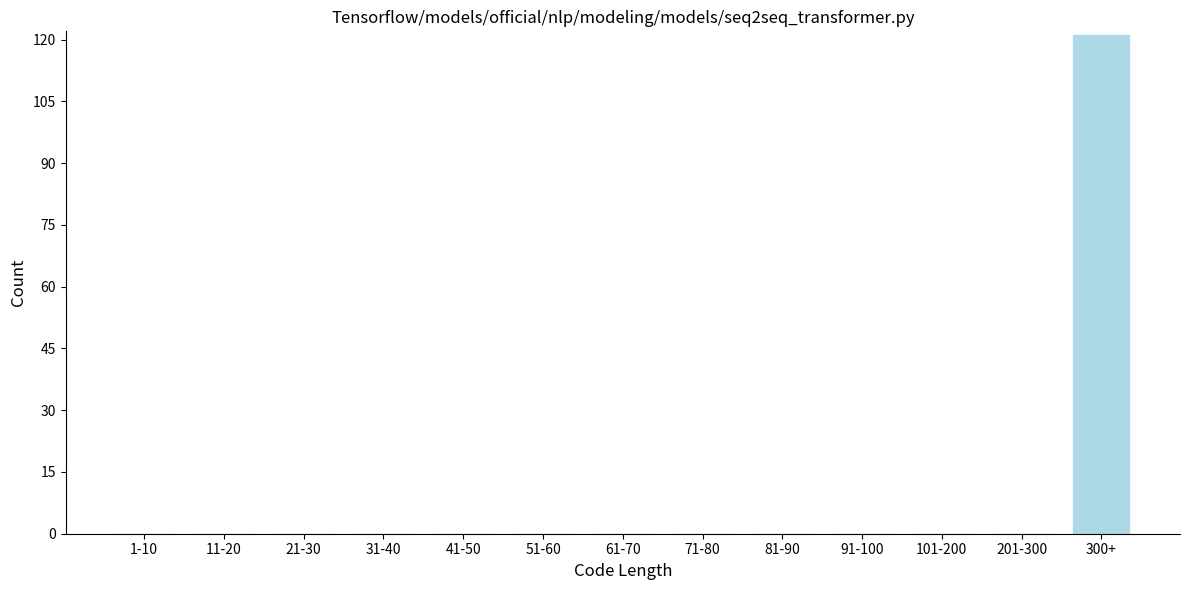

Reading left to right, list all the values displayed in this chart.

1-10=0	11-20=0	21-30=0	31-40=0	41-50=0	51-60=0	61-70=0	71-80=0	81-90=0	91-100=0	101-200=0	201-300=0	300+=121